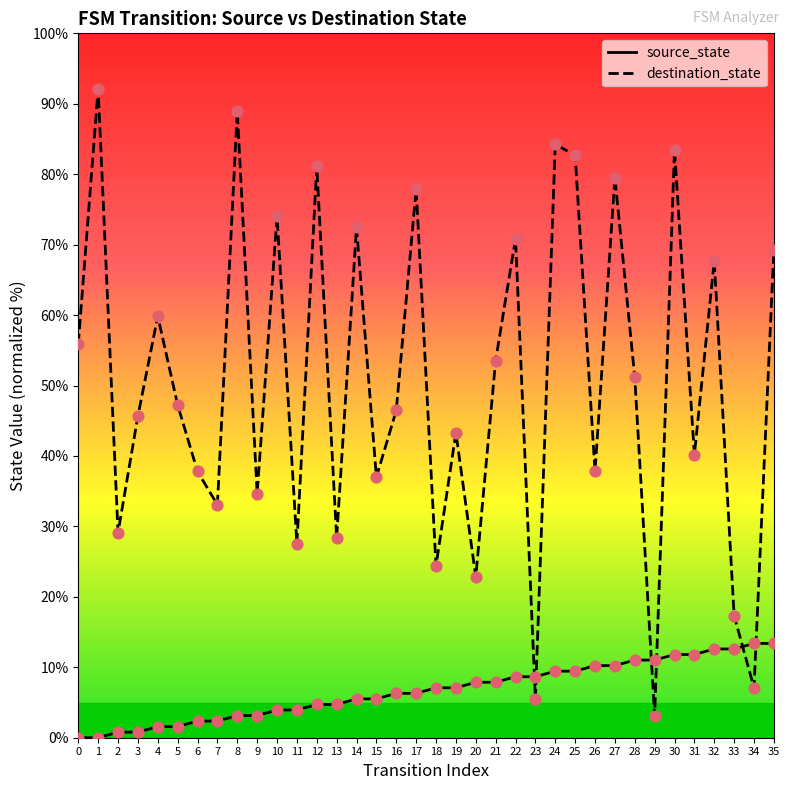

Which series reaches the minimum Y coordinate?

source_state